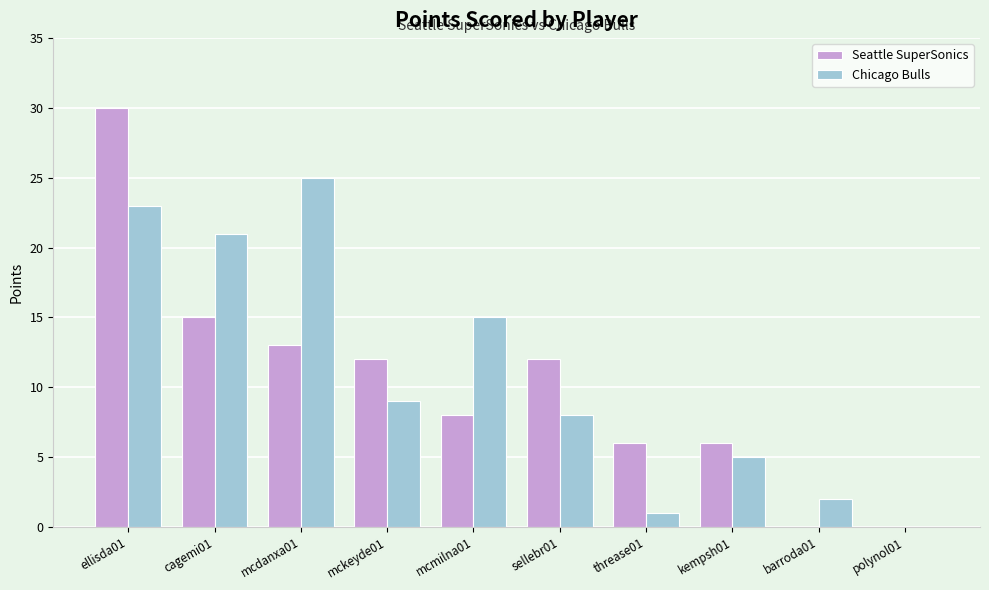

What is the total value across all series at mcdanxa01?

38